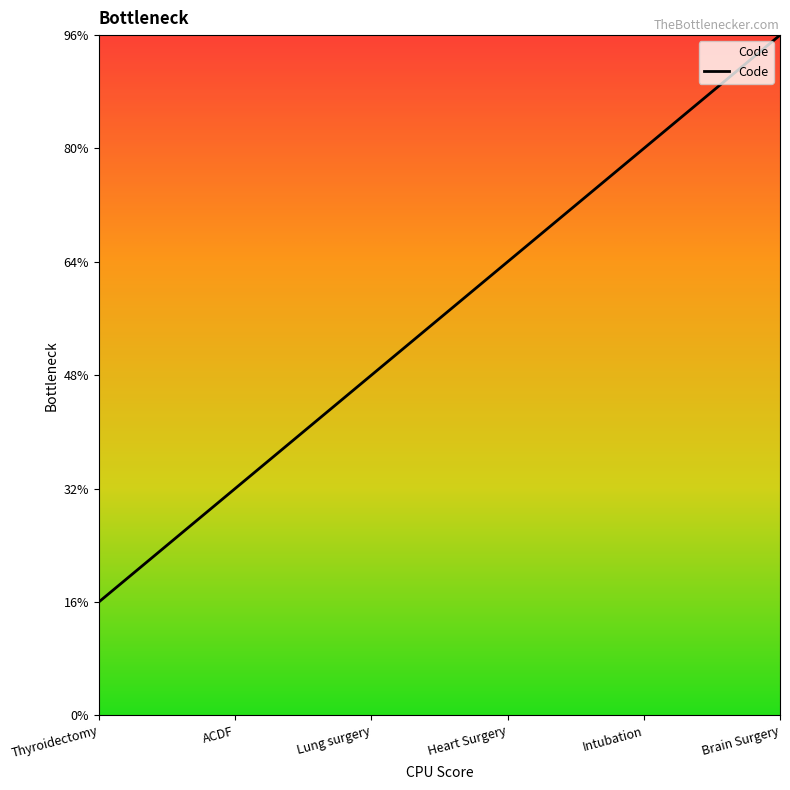

True or false: the data has more than 1 interior local peaks.

False